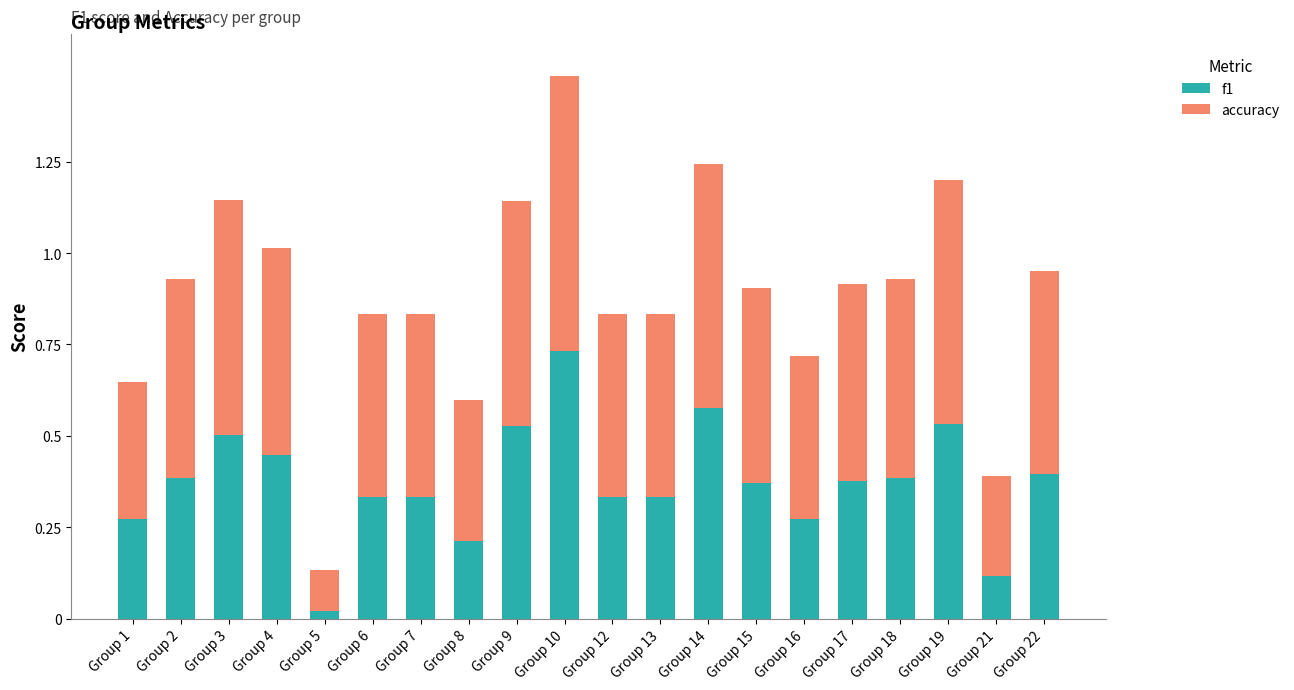

Where is f1 nearest to the value 0?

Group 5